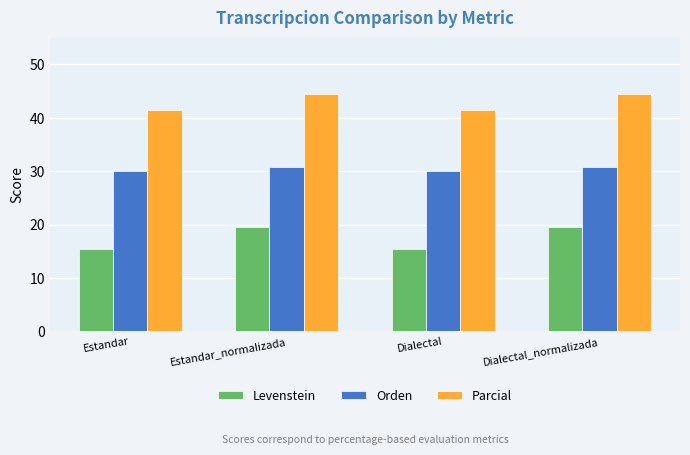

How many groups of bars are there?

4